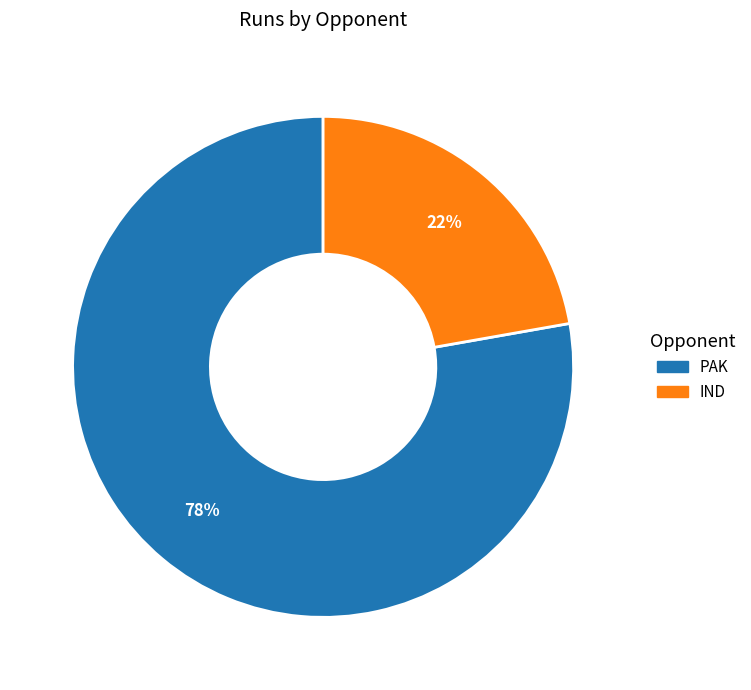

Count the number of slices in the pie.

2